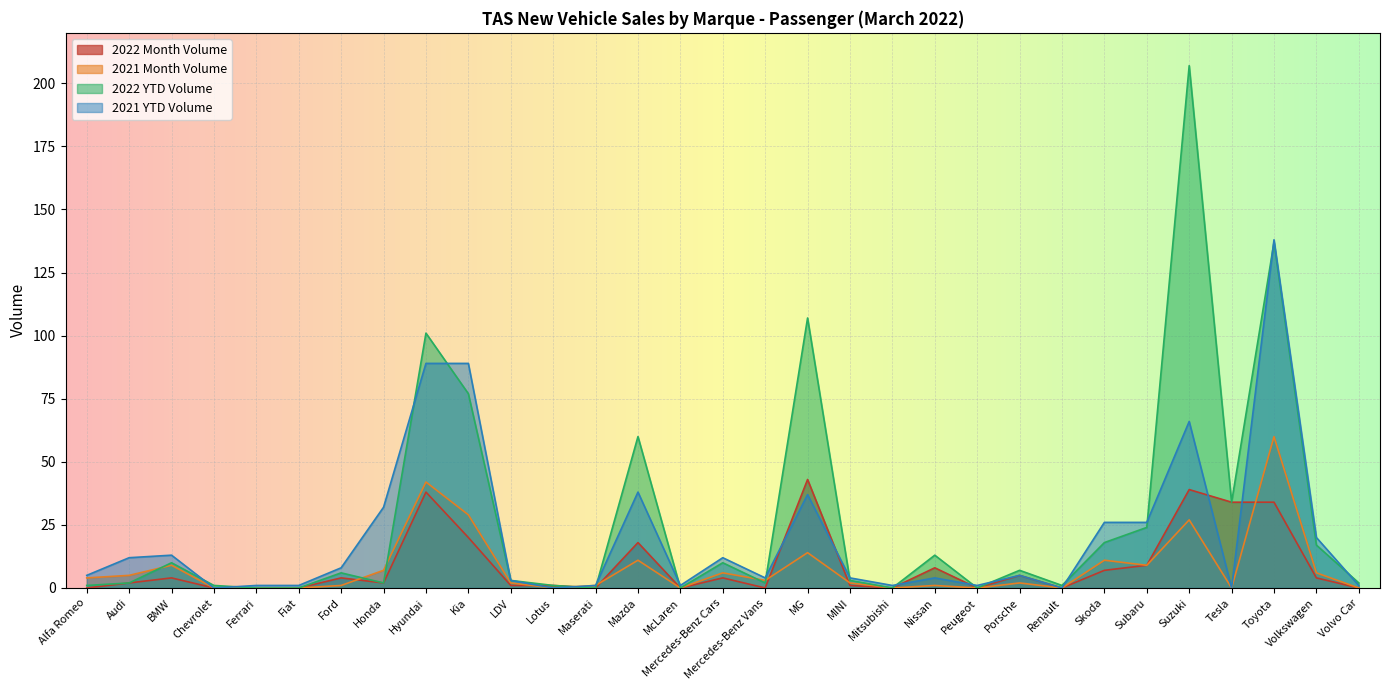

The value of 2022 Month Volume at LDV is 2. True or false?

False